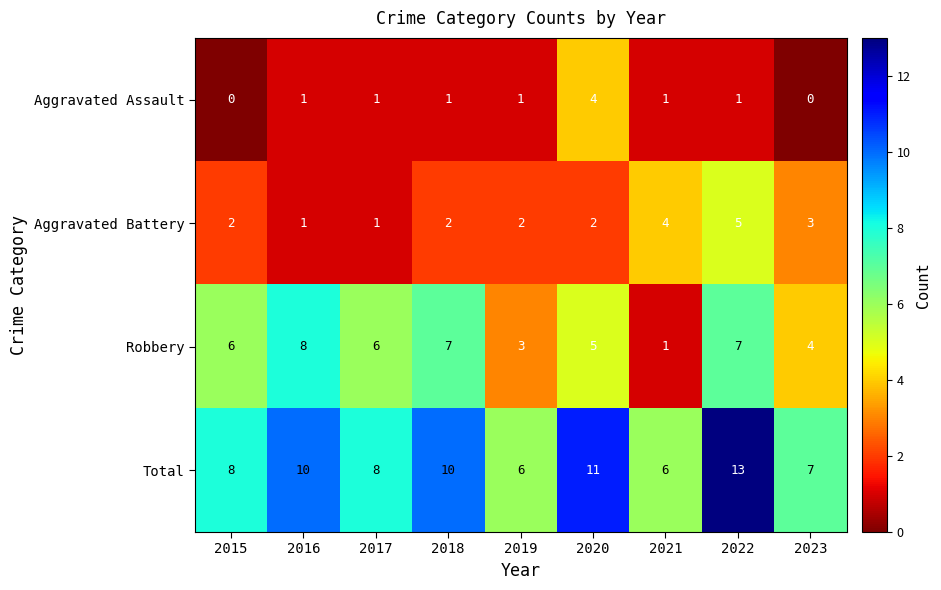

Where is Robbery nearest to the value 4?

2023